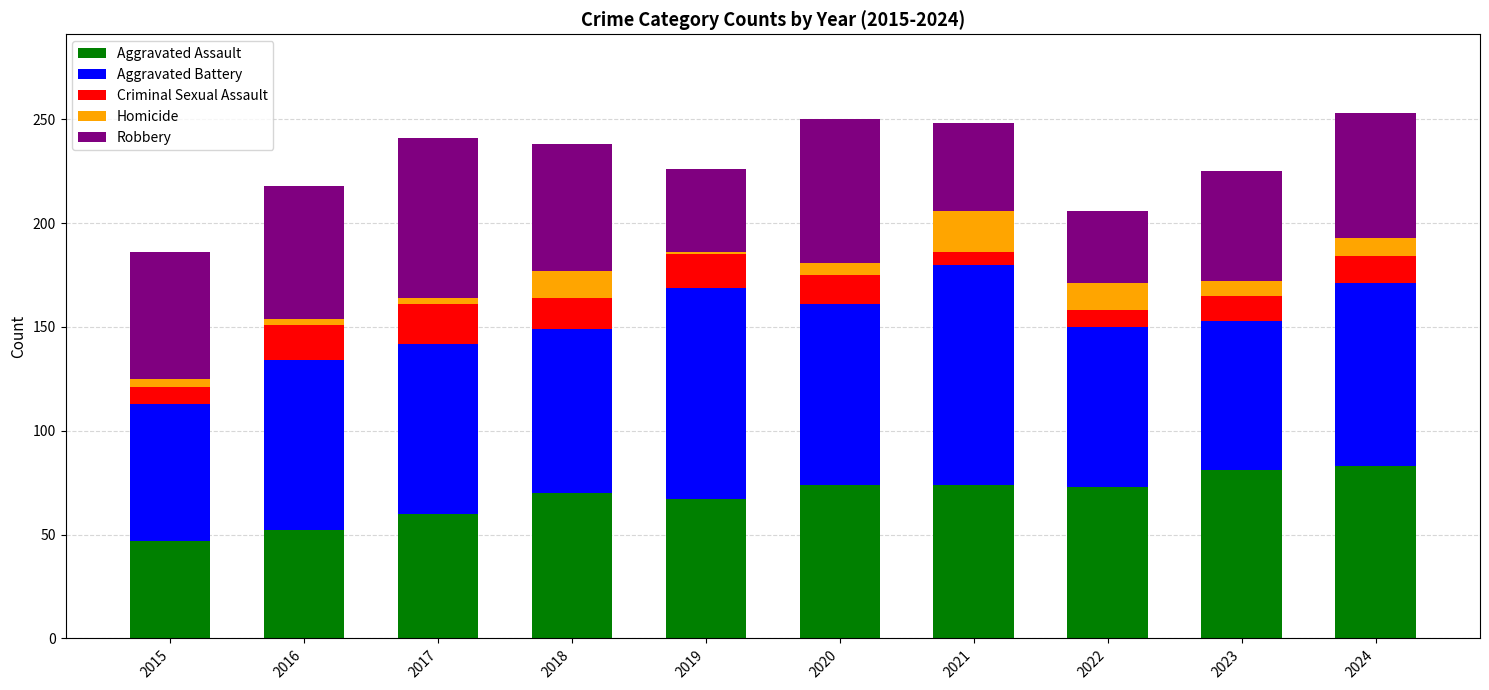

What is the lowest value of the Aggravated Assault series?

47